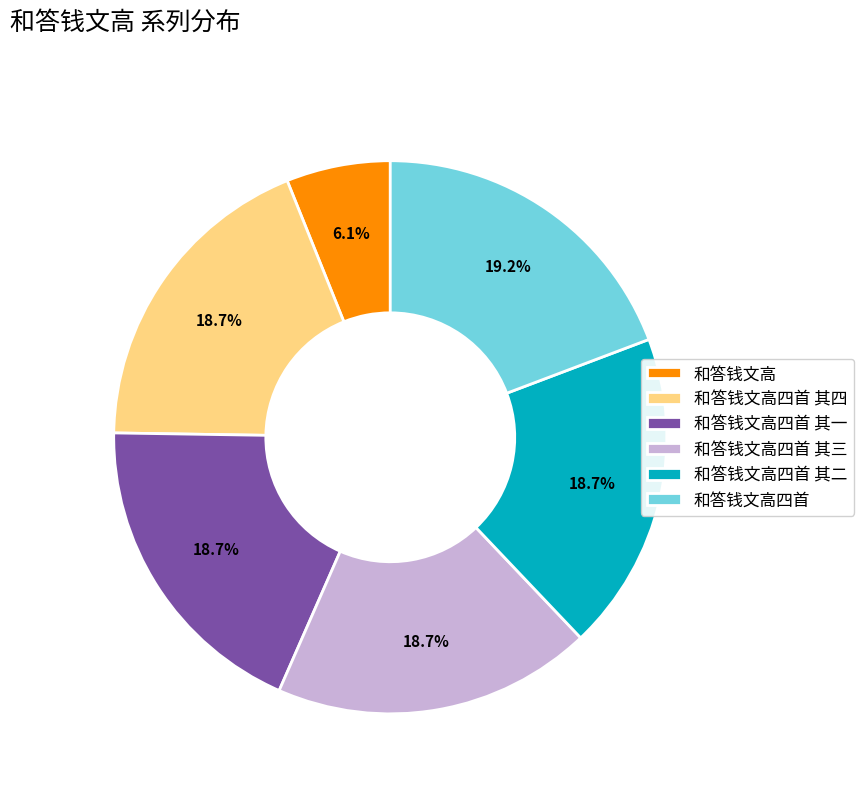

Does any single category account for the majority?

No